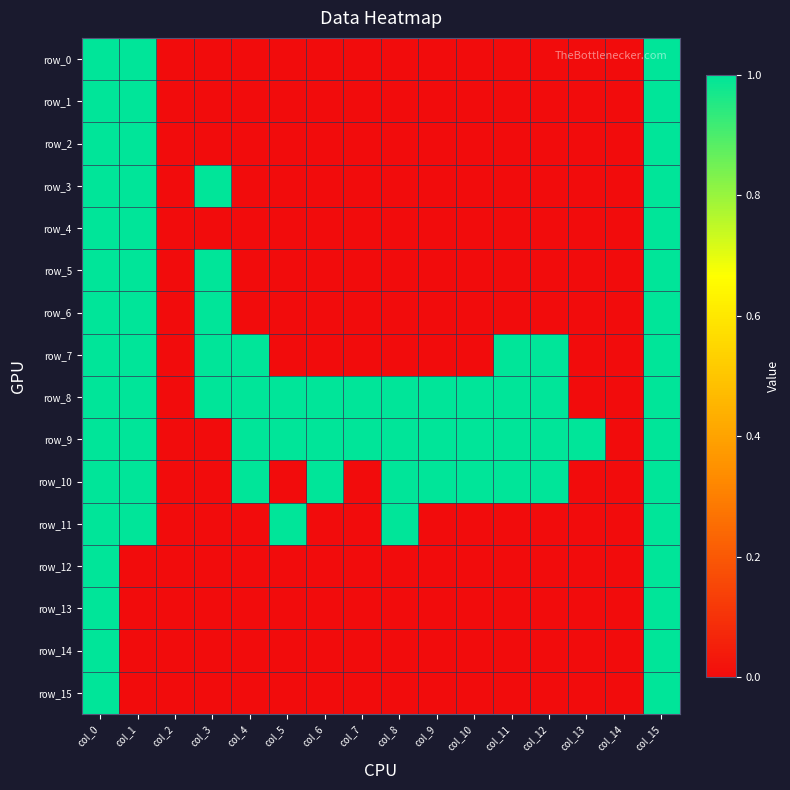

Rank the series at col_3 from lowest to highest value.

row_0, row_1, row_2, row_4, row_9, row_10, row_11, row_12, row_13, row_14, row_15, row_3, row_5, row_6, row_7, row_8